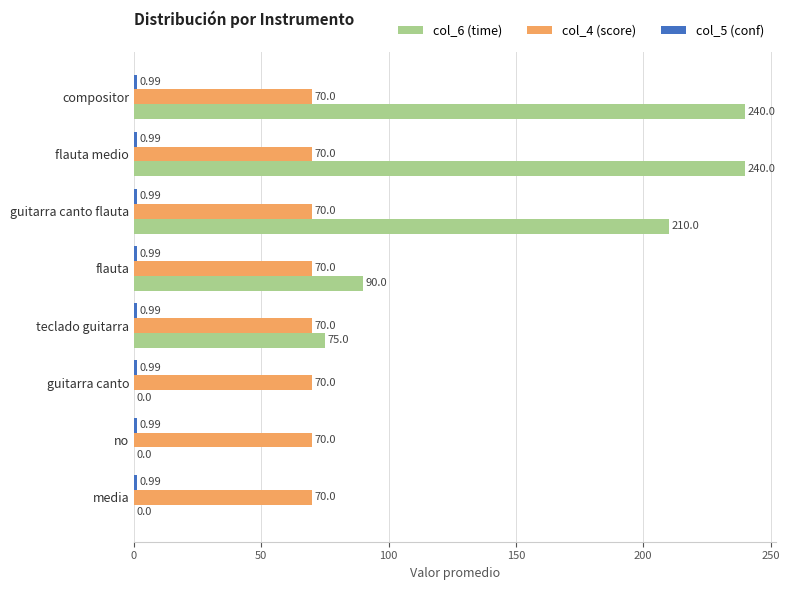

What is the sum of the col_6 (time) values at guitarra canto flauta and no?

210.0